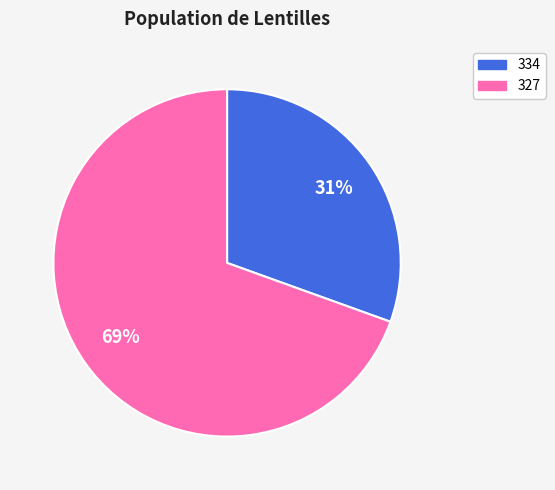

Count the number of slices in the pie.

2